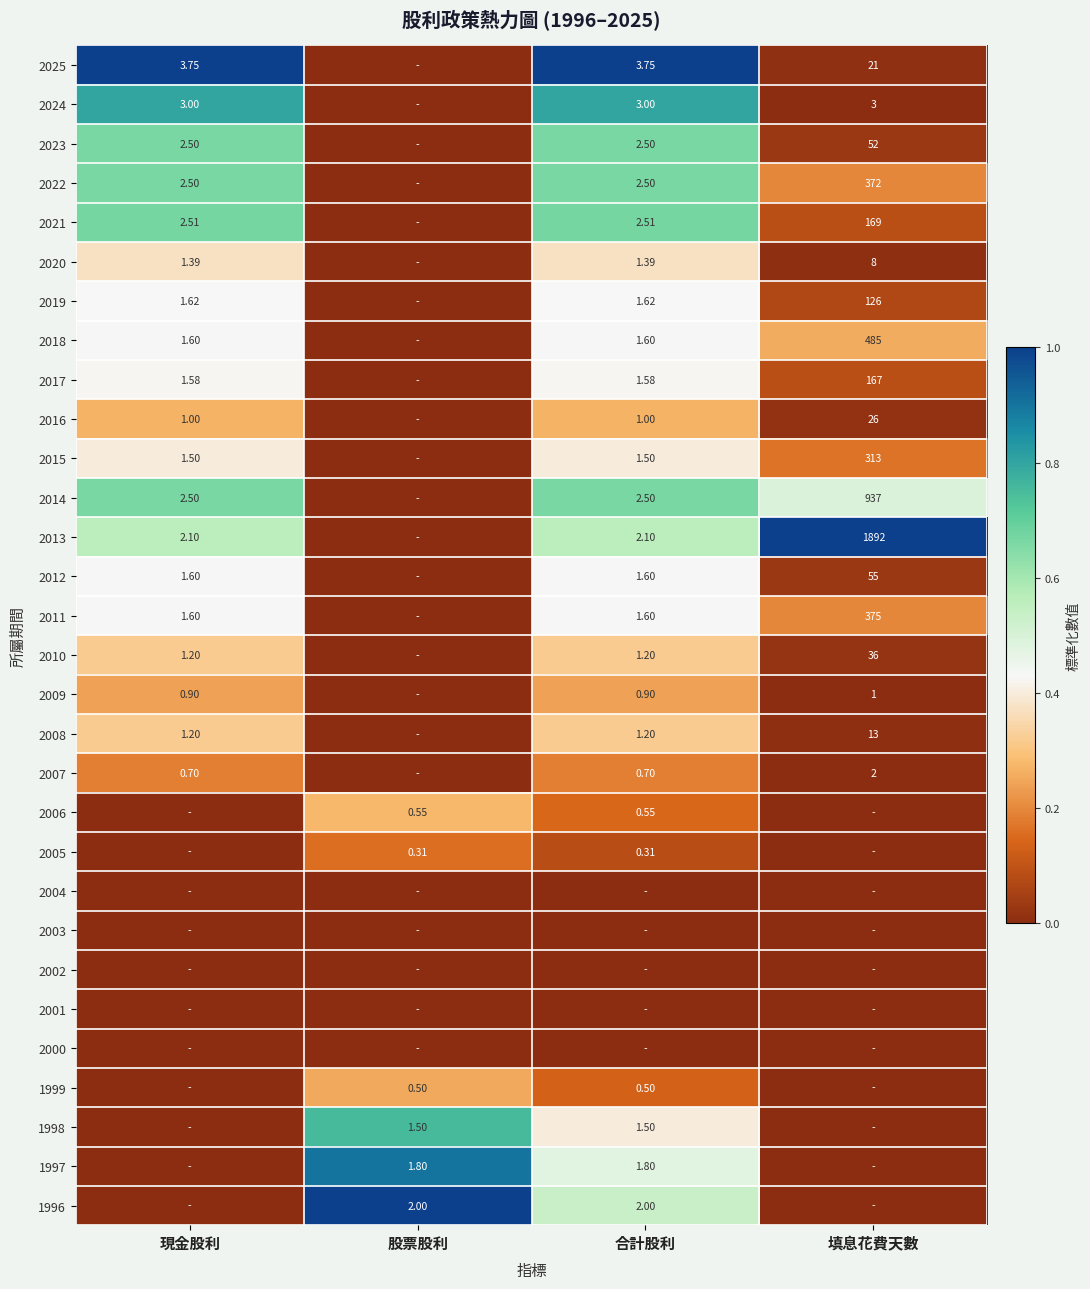

Is the value of 1998 at 股票股利 greater than the value of 2014 at 合計股利?

No